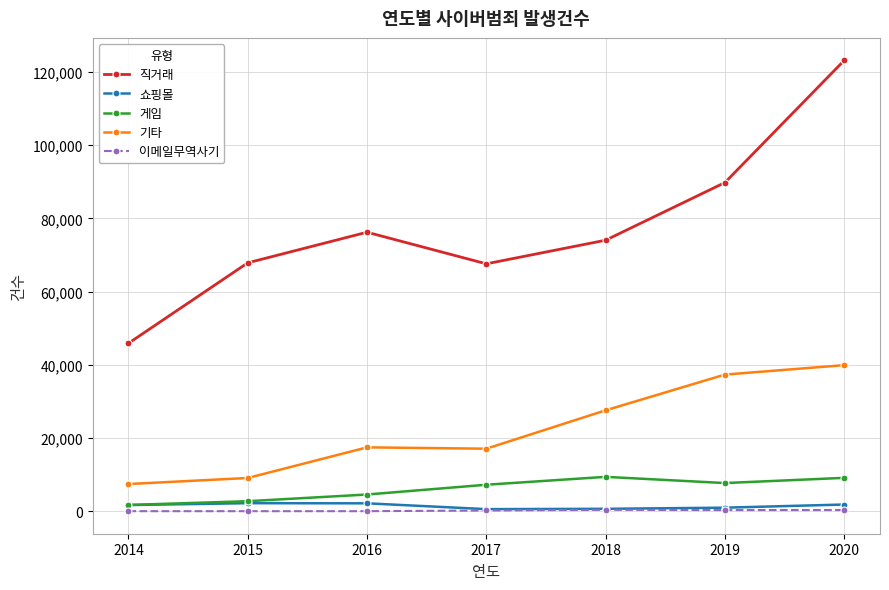

The 기타 series shows 54122 at 2019. True or false?

False